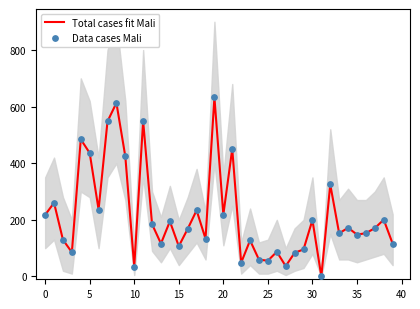

What are all the series names shown in the legend?

Total cases fit Mali, Data cases Mali